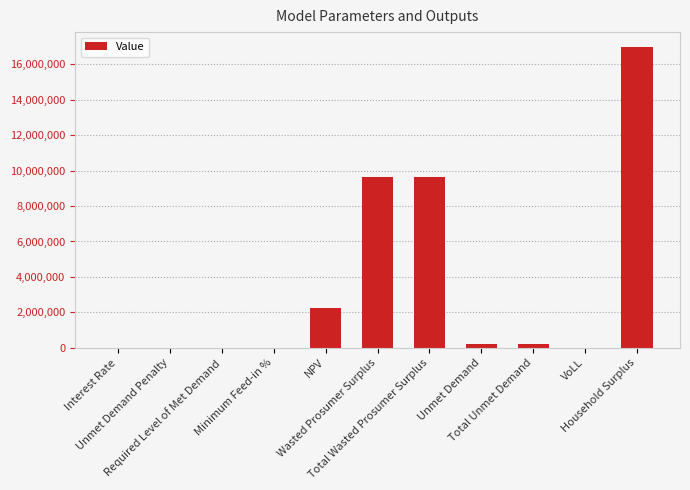

What is the change in value from Total Wasted Prosumer Surplus to Total Unmet Demand?

-9427064.7